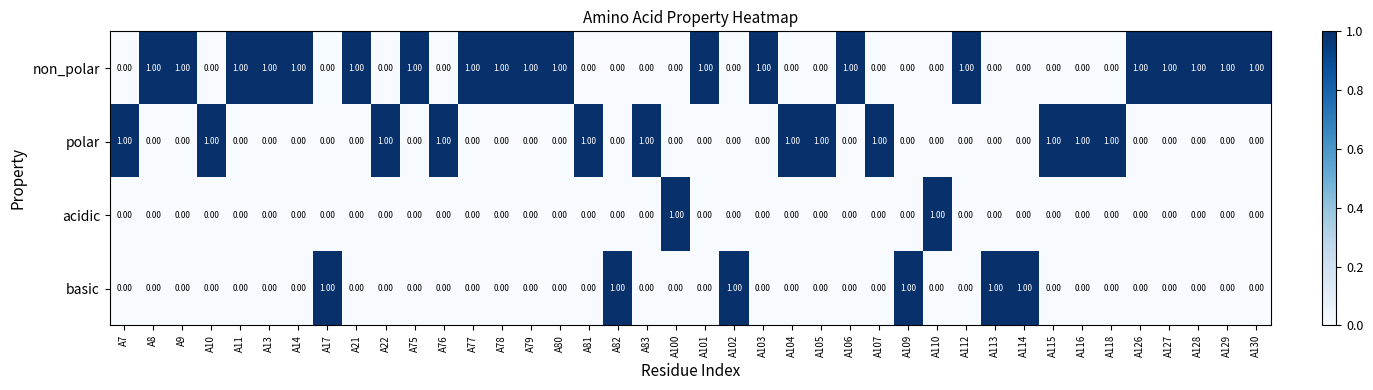

What is the sum of all basic values?

6